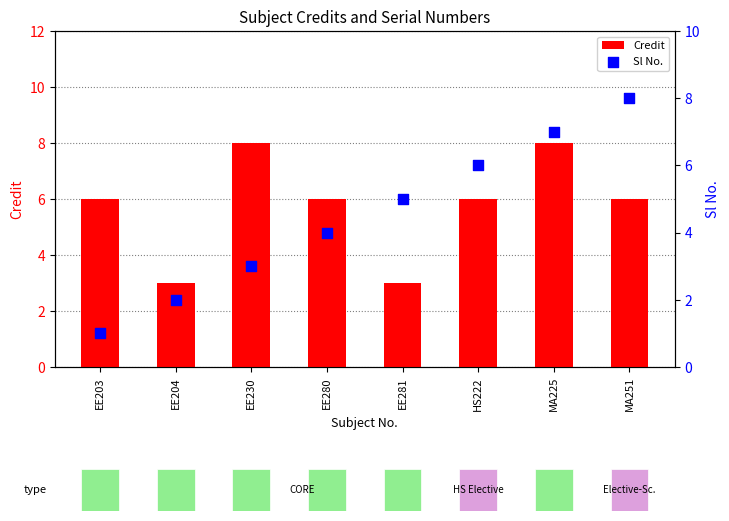

Which series contains the lowest Y value?

Sl No.